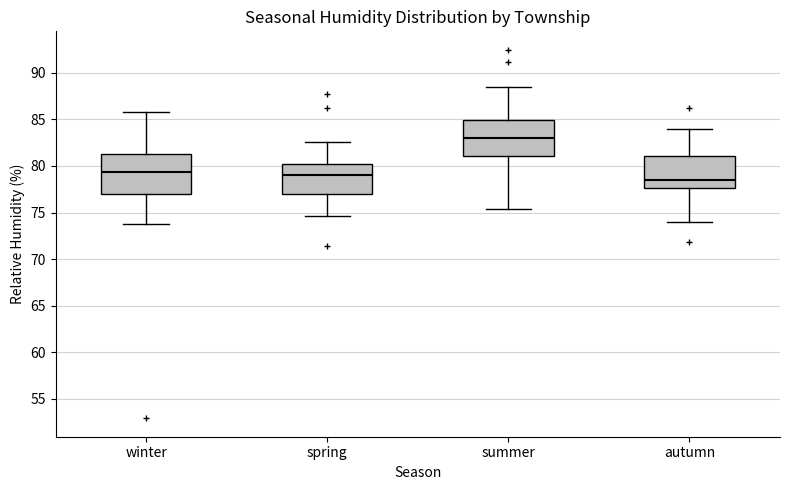

Reading left to right, transcribe this box plot: for each box, give where its median line is, the range the box spans, and where its two whiskers end, as read against the y-axis. The values are not printed on the chart, so give them approximately, as read against the axis.

winter: median 79.5, box 77.0 to 81.5, whiskers 73.5 to 86.0
spring: median 79.0, box 77.0 to 80.0, whiskers 74.5 to 82.5
summer: median 83.0, box 81.0 to 85.0, whiskers 75.5 to 88.5
autumn: median 78.5, box 77.5 to 81.0, whiskers 74.0 to 84.0